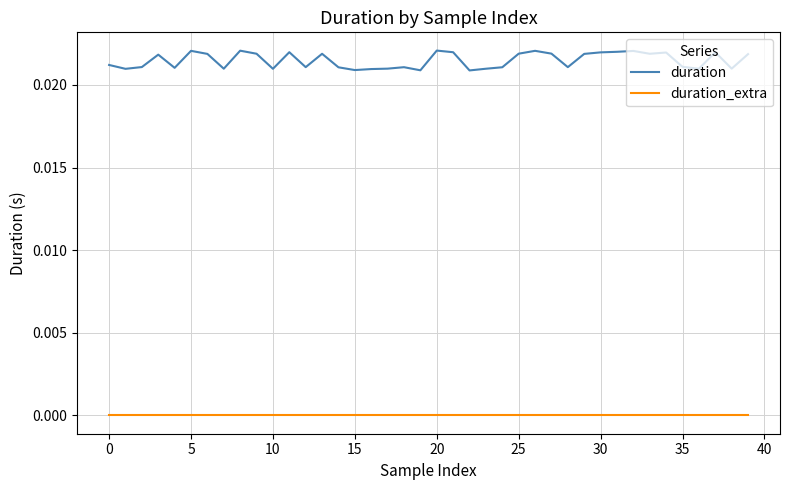

Rank the series by their average value, from highest to lowest.

duration, duration_extra